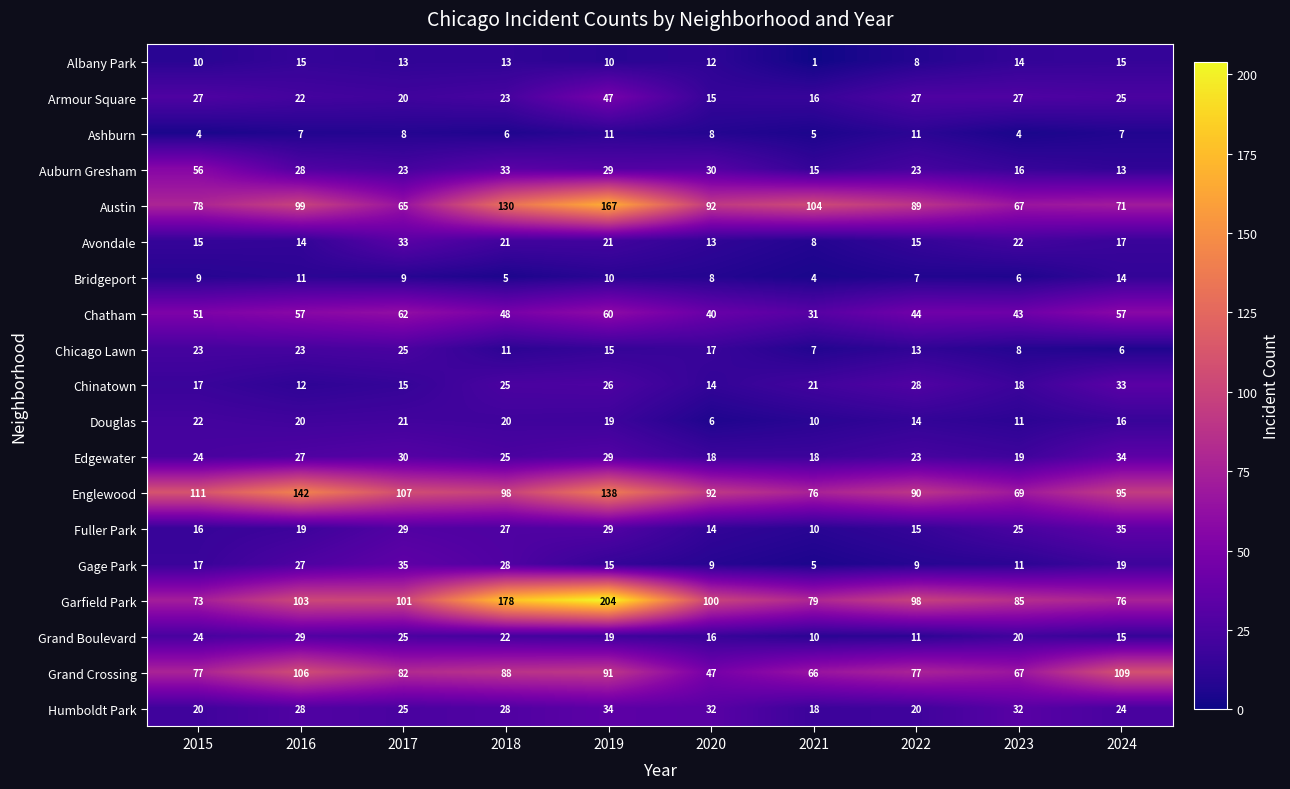

Which label corresponds to the smallest value in the chart?

2021